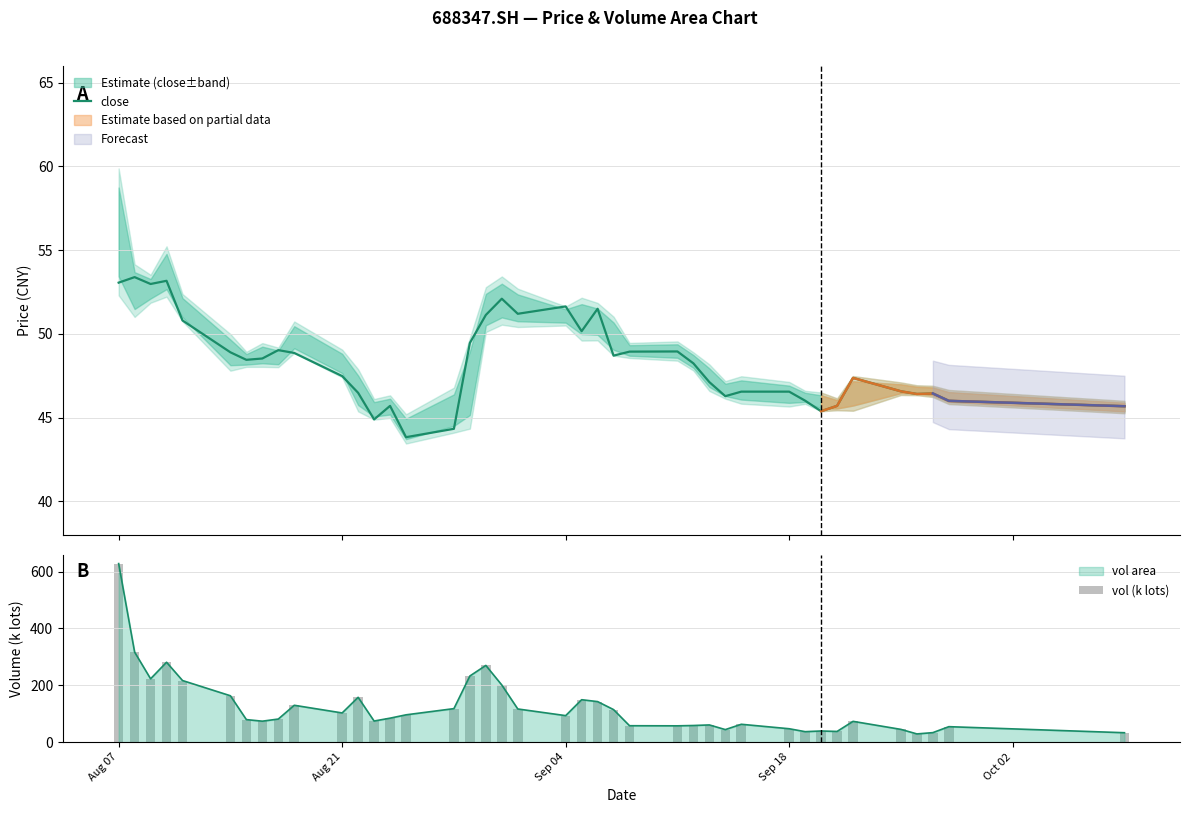

How many data points in close are less than 48?

19